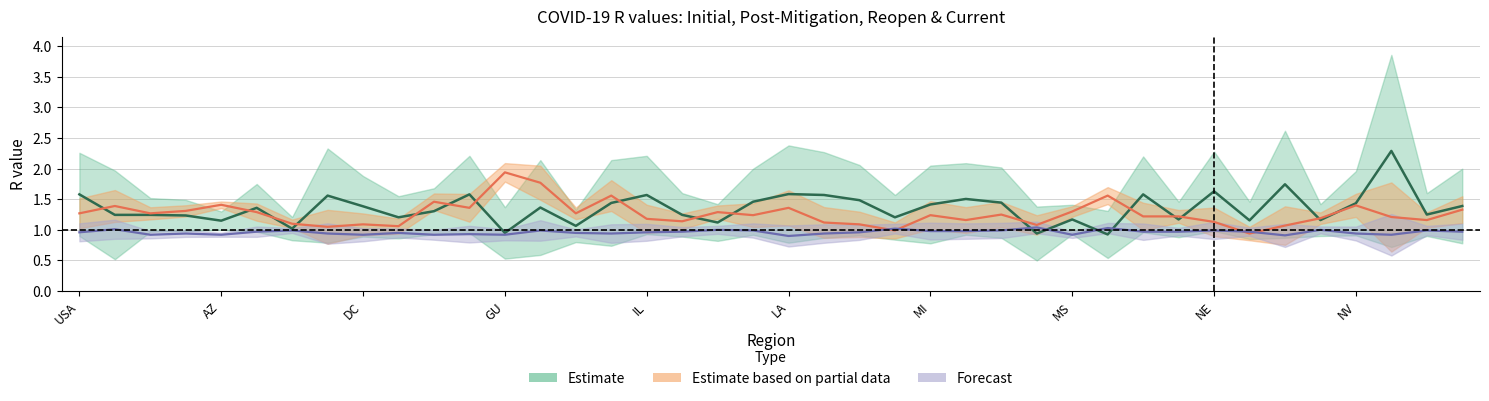

Between which two adjacent categories do current_r and reopen_r first intersect?

MD and ME